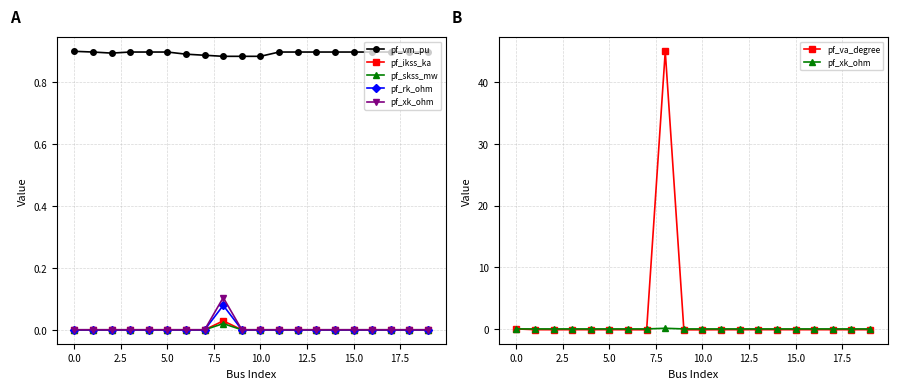

Is the value of pf_va_degree at 10.0 greater than the value of pf_skss_mw at 17?

No